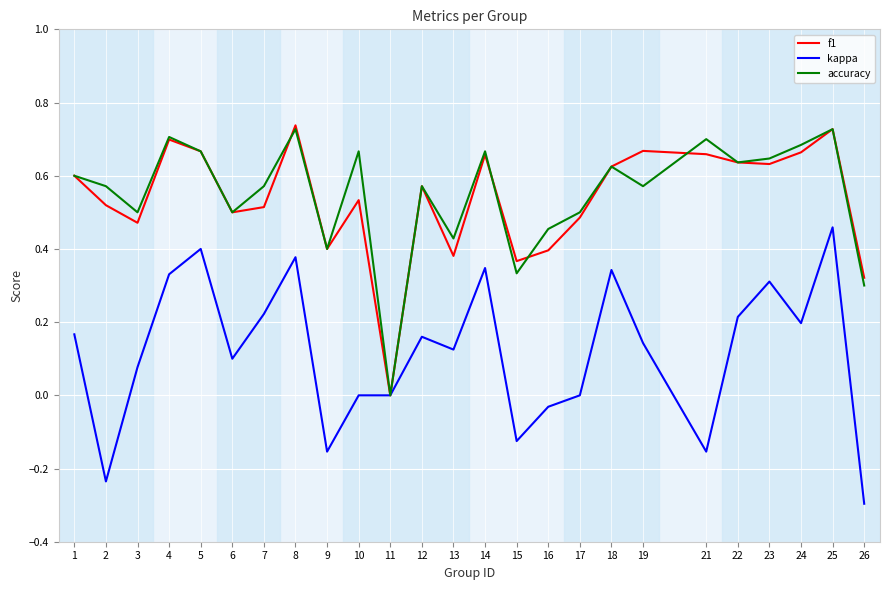

Which category has the lowest value in the accuracy series?

11